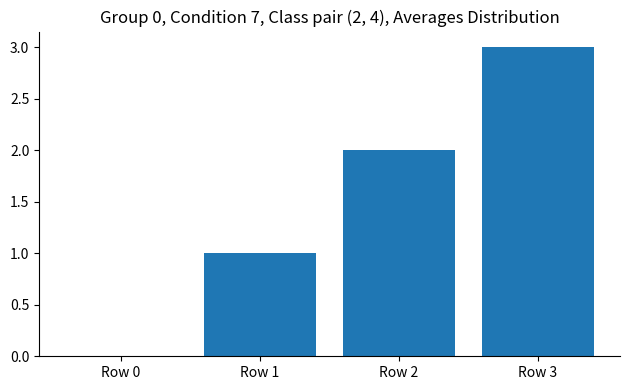

At which category does the chart reach its peak across all series?

Row 3